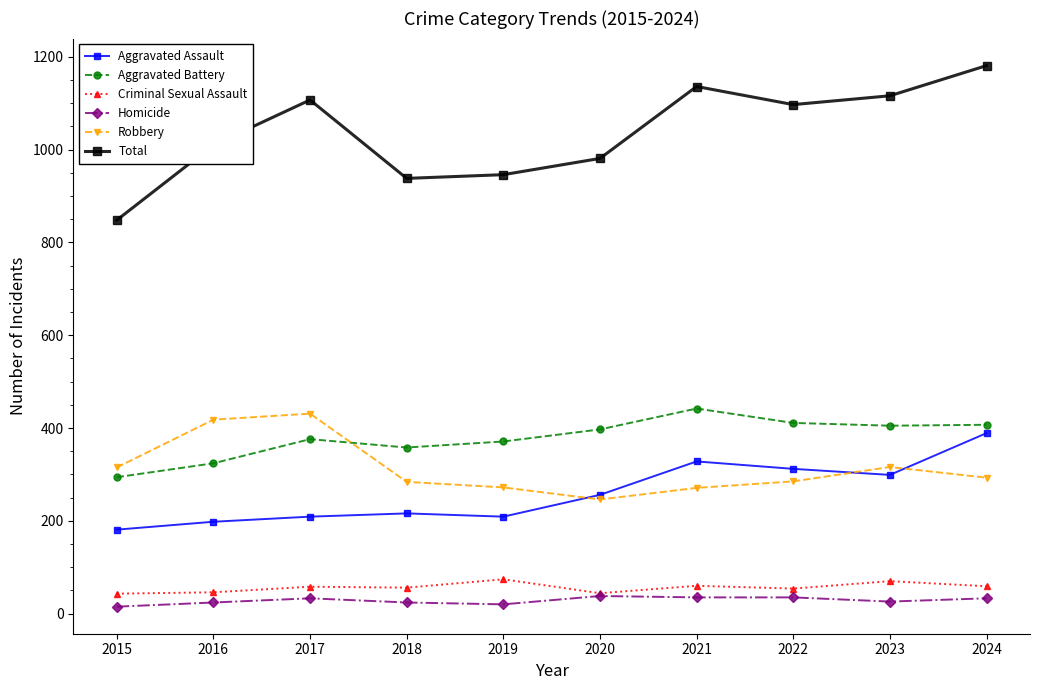

How many series are shown in this chart?

6